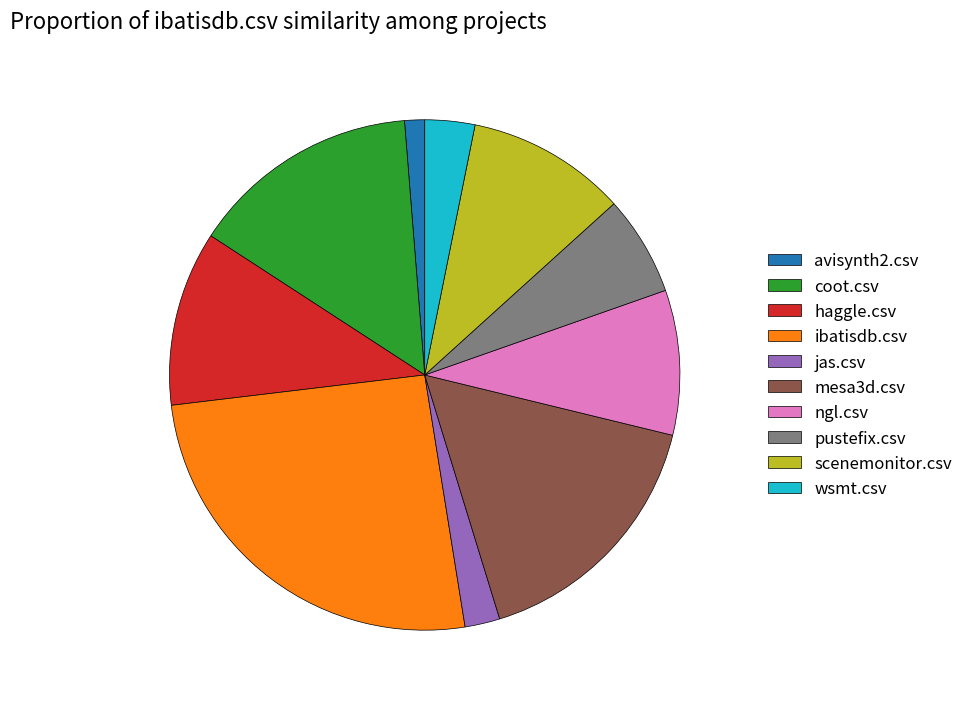

Rank the categories by value from highest to lowest.

ibatisdb.csv, mesa3d.csv, coot.csv, haggle.csv, scenemonitor.csv, ngl.csv, pustefix.csv, wsmt.csv, jas.csv, avisynth2.csv